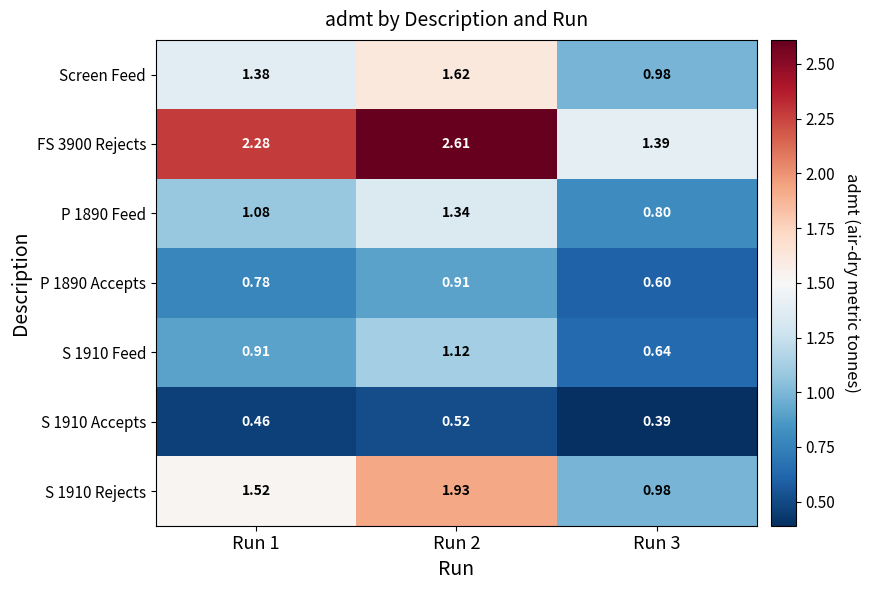

What is the total value across all series at Run 2?

10.1